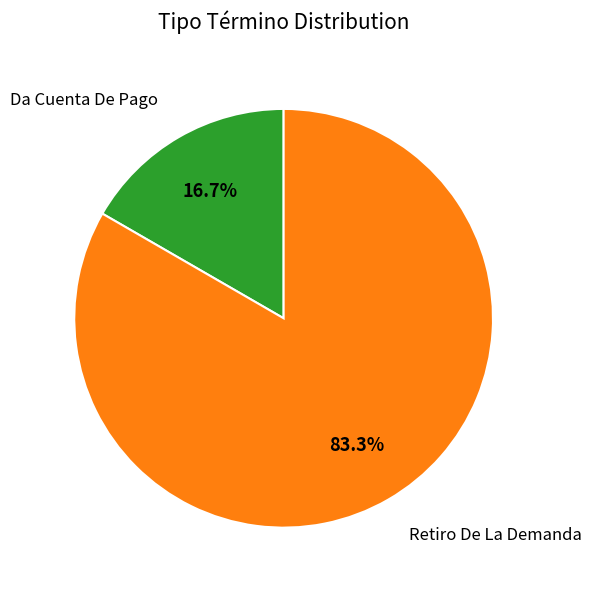

What is the smallest slice in the pie chart?

Da Cuenta De Pago